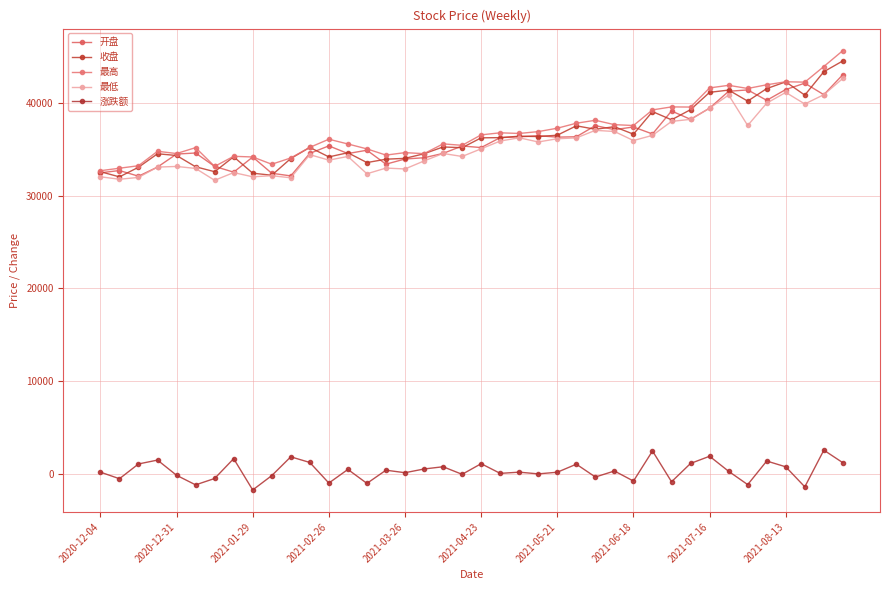

Reading left to right, transcribe all the data shown in this chart.

开盘: 32465.3	32707.6	32097.6	33081.2	34487.3	34600.5	33154.7	32533.0	34167.2	32413.5	32129.6	34560.8	35370.9	34543.1	34899.6	33395.2	33951.8	34089.2	34556.8	35357.9	35186.7	36262.3	36348.8	36468.0	36312.3	36354.1	37556.2	37121.1	37409.0	36653.5	39136.8	38233.2	39444.9	41262.0	41410.2	40289.0	41450.8	42137.4	40893.9	43059.9
收盘: 32581.8	32025.0	33062.0	34517.5	34333.1	33114.5	32582.4	34192.0	32421.3	32199.6	34006.8	35204.9	34180.1	34628.1	33567.3	33932.4	34024.2	34518.5	35254.4	35173.2	36238.4	36259.6	36411.2	36377.2	36522.4	37534.7	37161.5	37439.8	36631.2	39069.8	38185.4	39280.2	41149.3	41392.1	40200.8	41554.4	42281.8	40848.1	43375.7	44544.2
最高: 32689.9	32957.5	33227.2	34785.6	34542.7	35179.9	33154.7	34244.4	34171.9	33389.7	34067.4	35210.2	36087.7	35575.4	35044.0	34374.7	34640.6	34530.9	35586.7	35428.0	36557.6	36780.9	36709.9	36911.1	37276.6	37815.9	38133.4	37661.8	37567.2	39253.3	39576.8	39560.2	41627.4	41905.9	41566.2	41964.5	42290.7	42248.8	43935.7	45657.1
最低: 32034.0	31767.8	31965.1	33081.2	33149.5	32935.7	31653.3	32487.6	32032.0	32150.7	31924.5	34421.2	33831.8	34228.3	32358.6	32974.0	32879.2	33741.3	34550.2	34226.1	35055.0	35892.0	36243.2	35790.8	36141.4	36232.3	37046.9	36922.0	35946.0	36504.3	38011.1	38233.2	39444.9	40858.0	37570.2	39982.3	41141.2	39893.3	40893.9	42655.1
涨跌额: 155.0	-556.9	1037.1	1455.5	-184.4	-1218.7	-532.1	1609.6	-1770.7	-221.8	1807.2	1198.1	-1024.8	448.0	-1060.8	365.1	91.8	494.2	736.0	-81.3	1065.3	21.1	151.6	-33.9	145.2	1012.3	-373.2	278.3	-808.6	2438.6	-884.4	1094.8	1869.1	242.8	-1191.3	1353.6	727.5	-1433.8	2527.6	1168.5